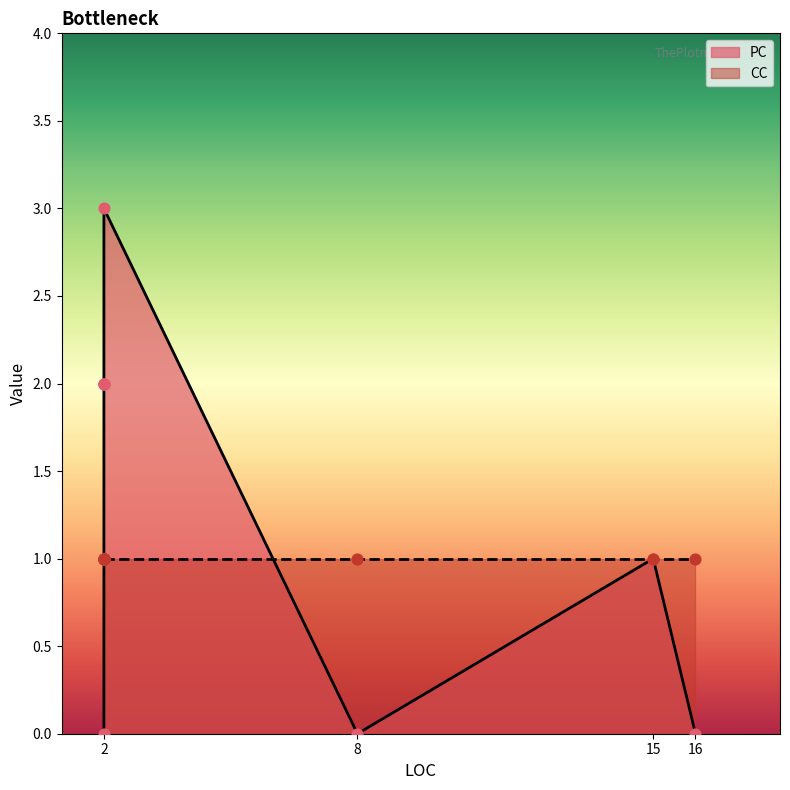

Which series reaches the maximum Y coordinate?

PC